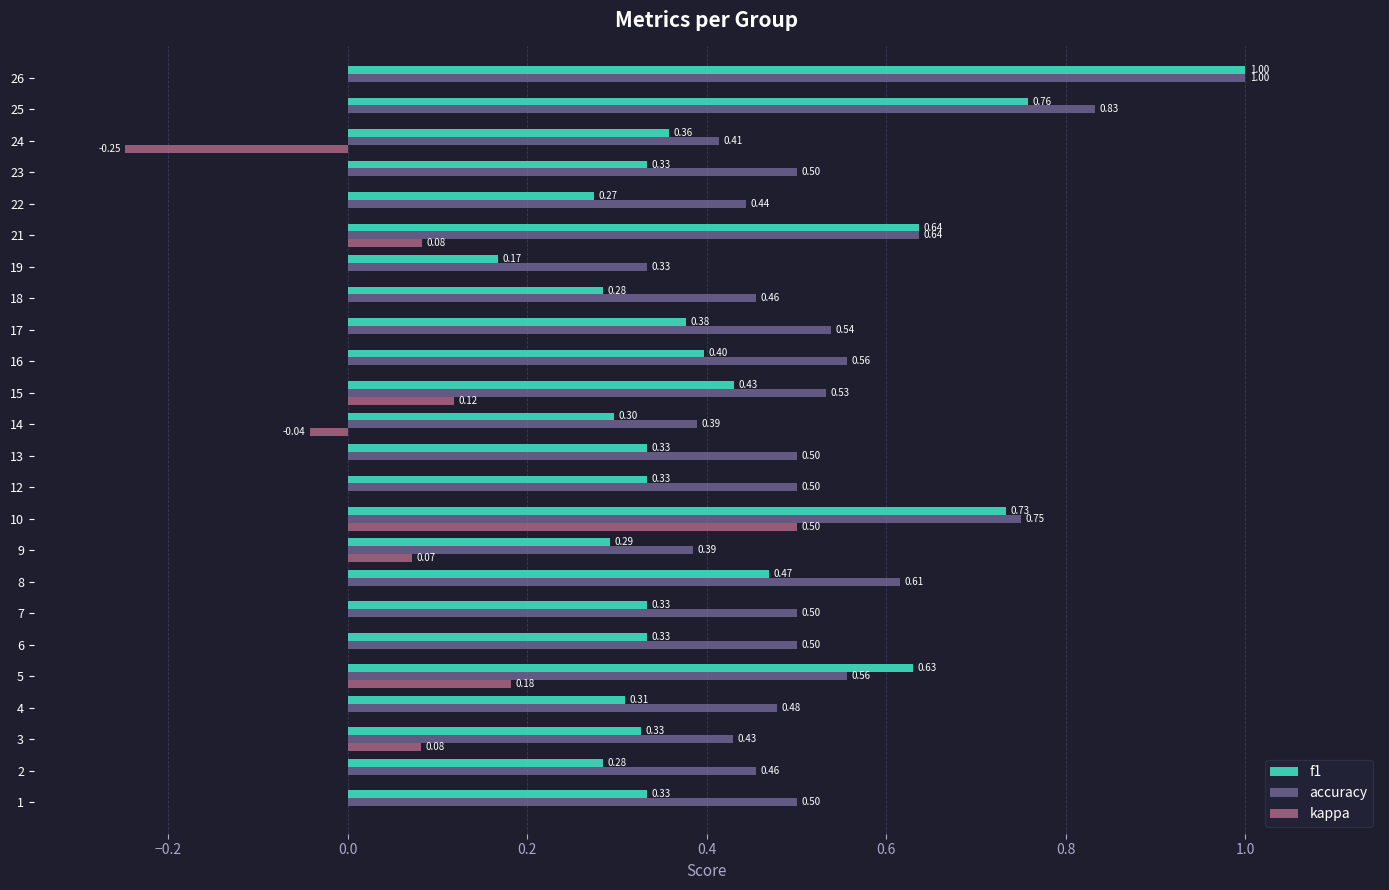

What is the total value across all series at 19?

0.5